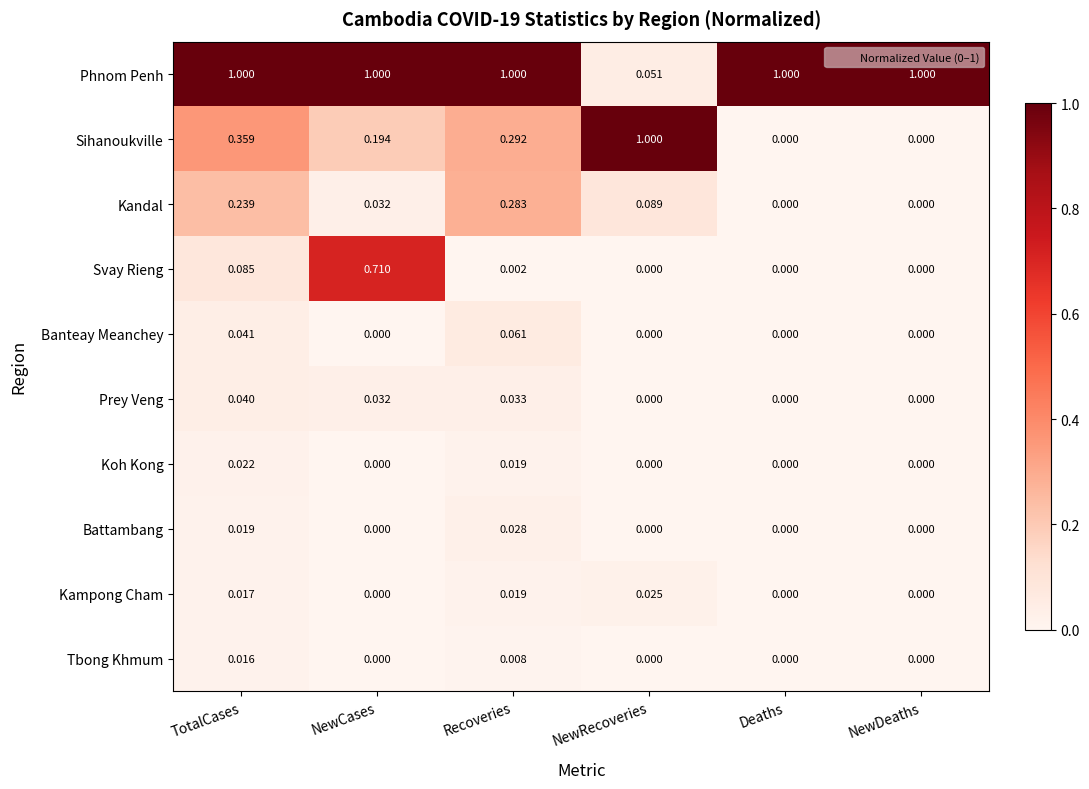

How many series are shown in this chart?

10